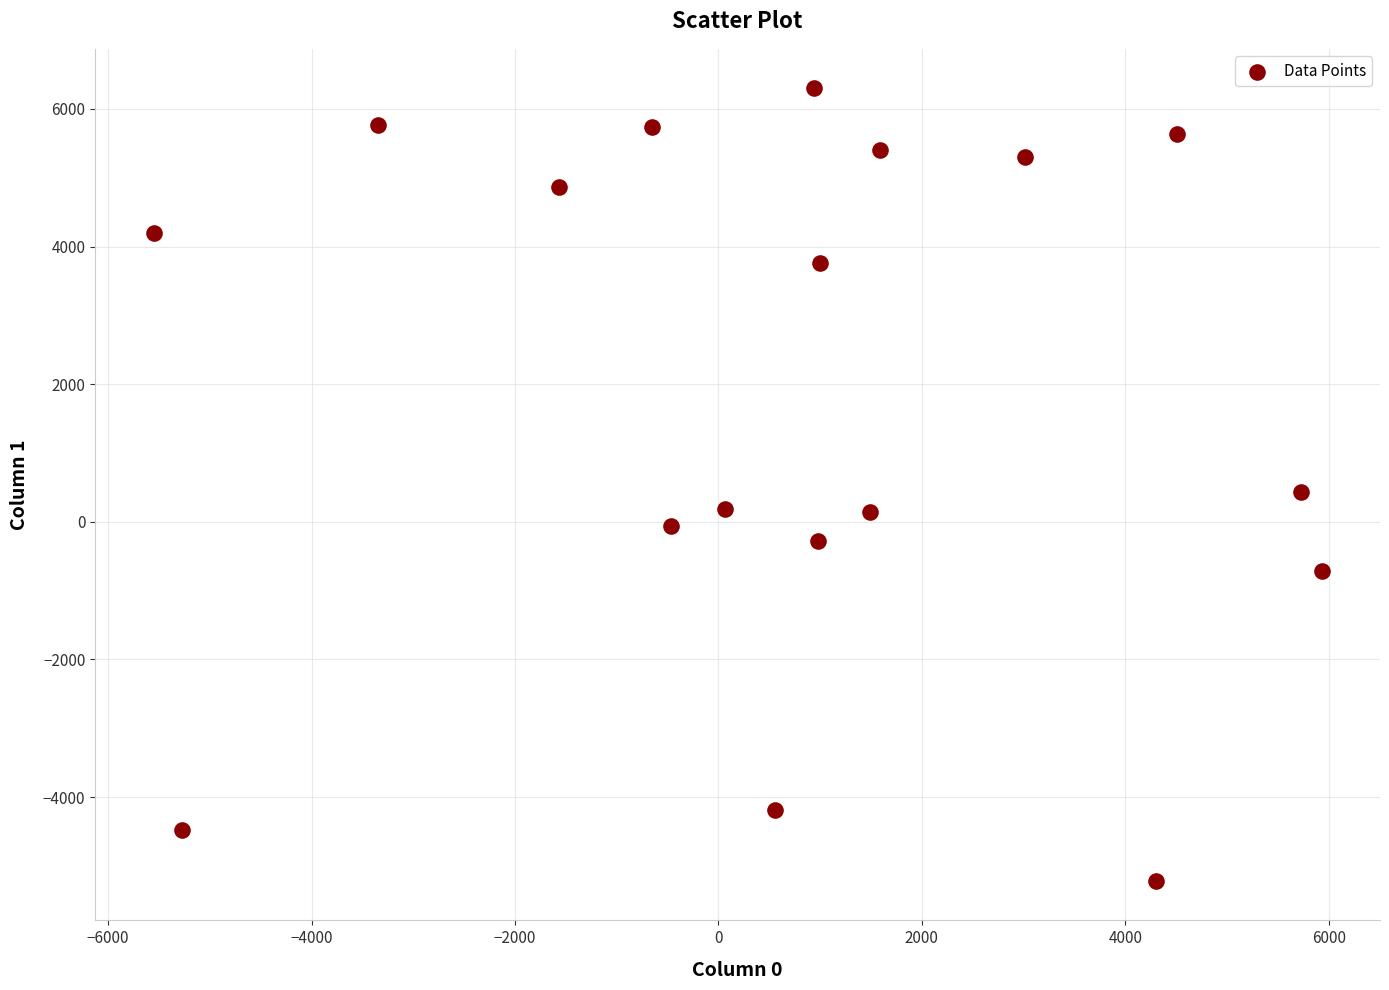

What is the range of Y values (max minus min)?

11513.6